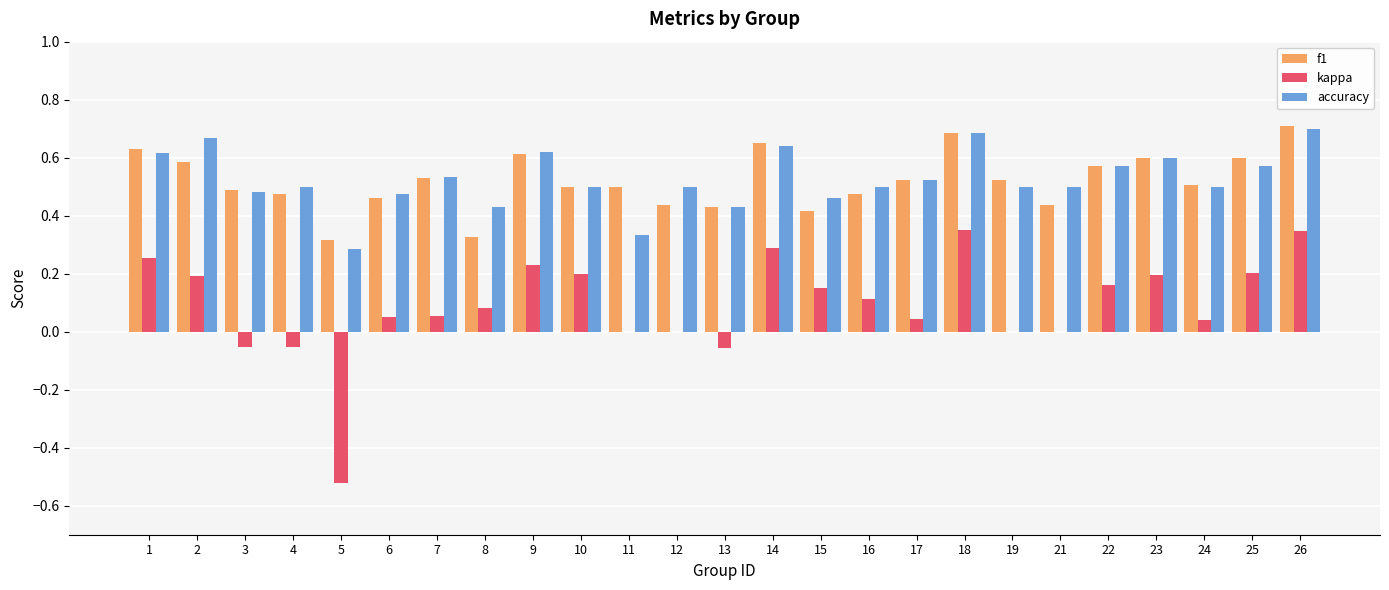

What is the sum of all kappa values?

2.3